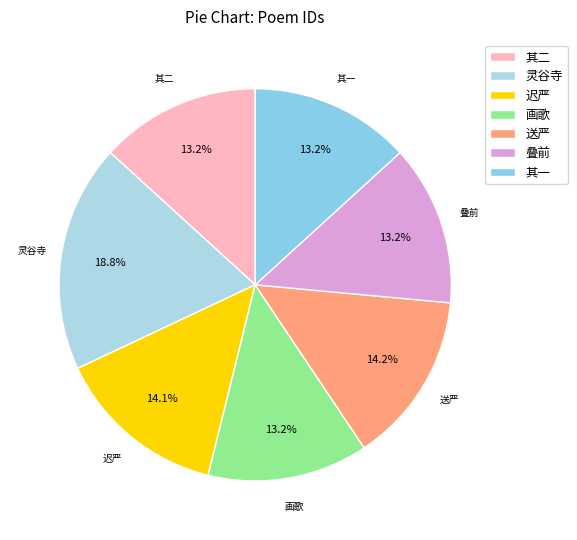

Count the number of slices in the pie.

7